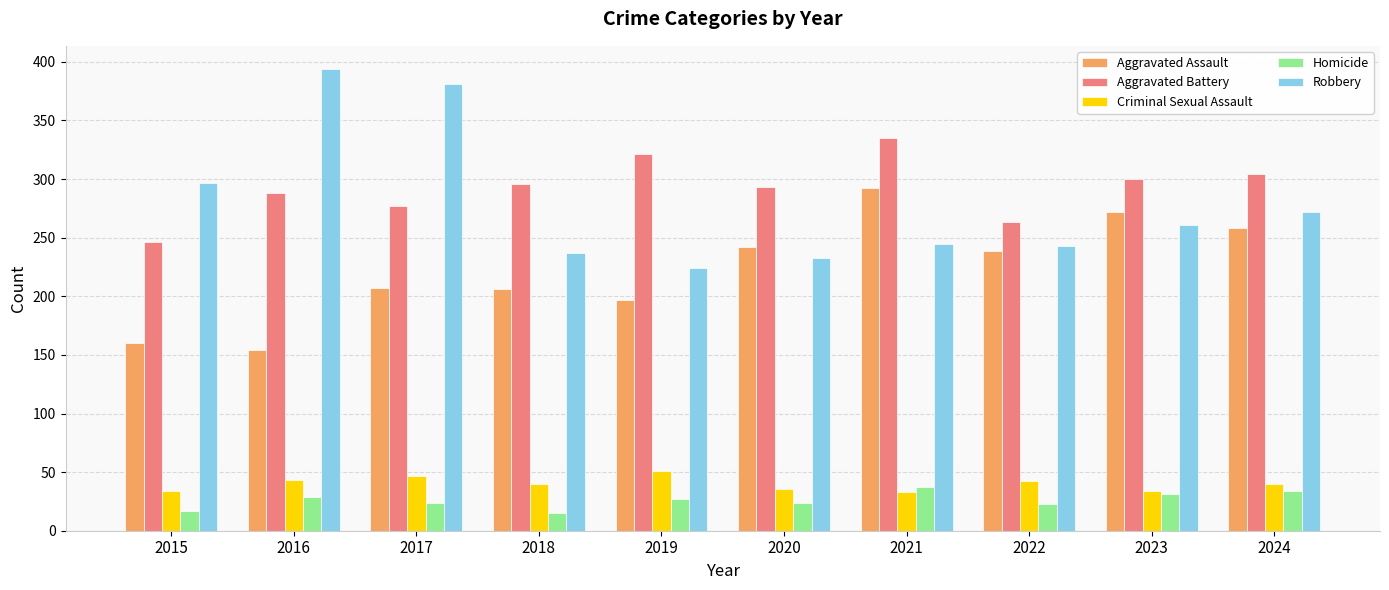

What are all the series names shown in the legend?

Aggravated Assault, Aggravated Battery, Criminal Sexual Assault, Homicide, Robbery